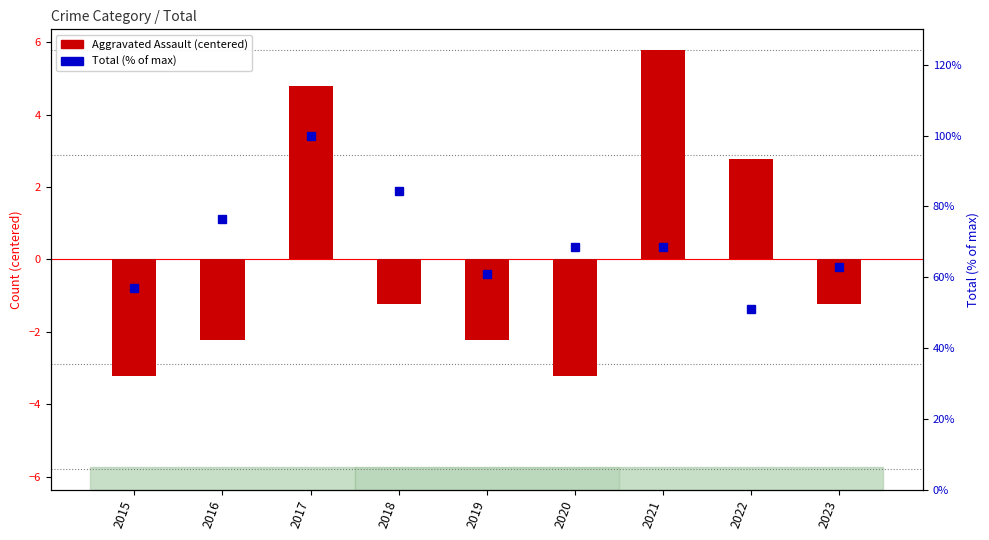

How many values in Aggravated Assault are above zero?

3